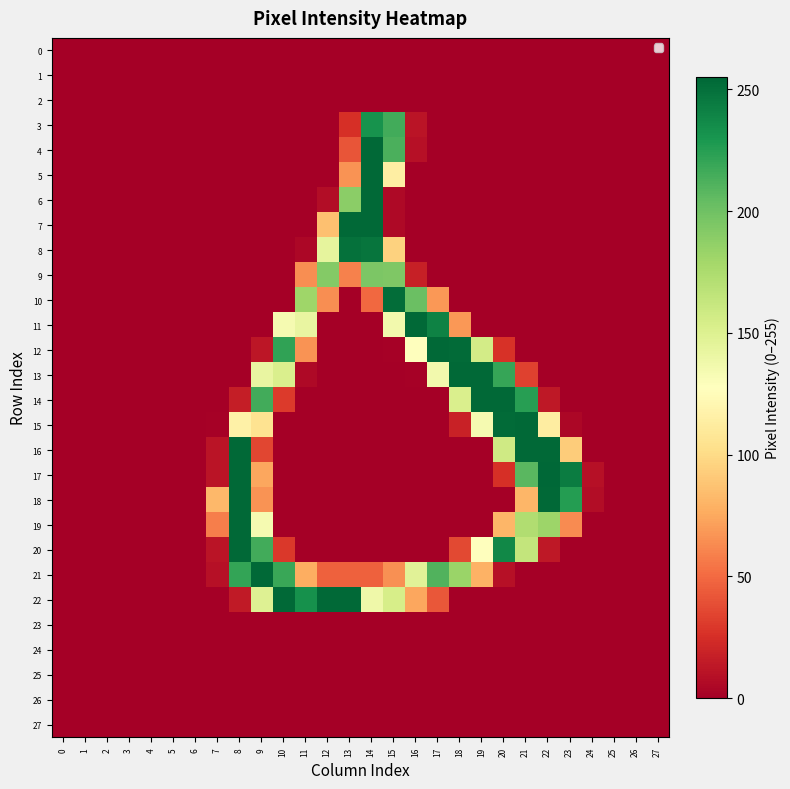

Between 7 and 25, which is larger?

7